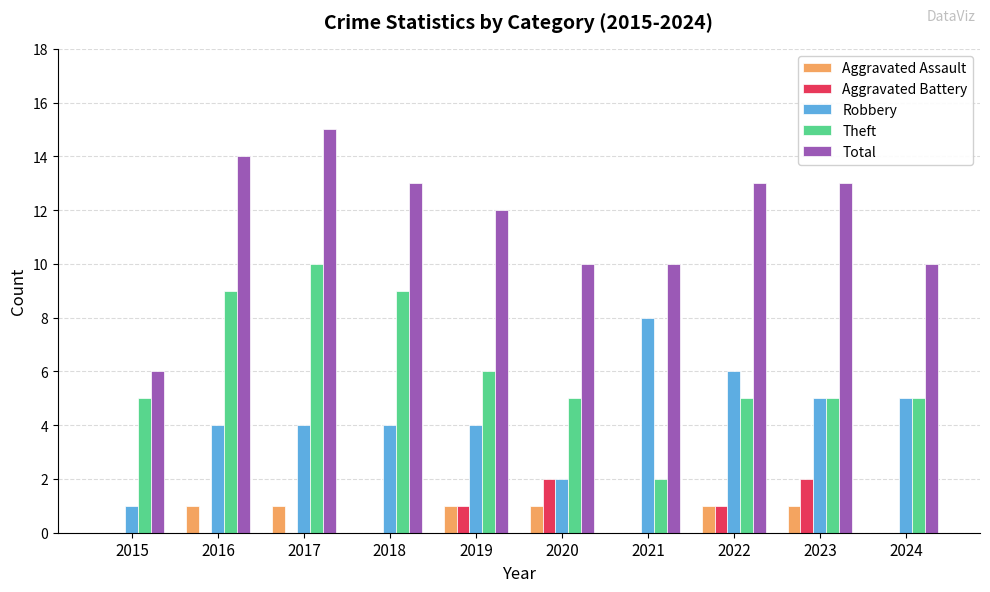

Reading left to right, extract all data points from this chart.

Aggravated Assault: 0	1	1	0	1	1	0	1	1	0
Aggravated Battery: 0	0	0	0	1	2	0	1	2	0
Robbery: 1	4	4	4	4	2	8	6	5	5
Theft: 5	9	10	9	6	5	2	5	5	5
Total: 6	14	15	13	12	10	10	13	13	10